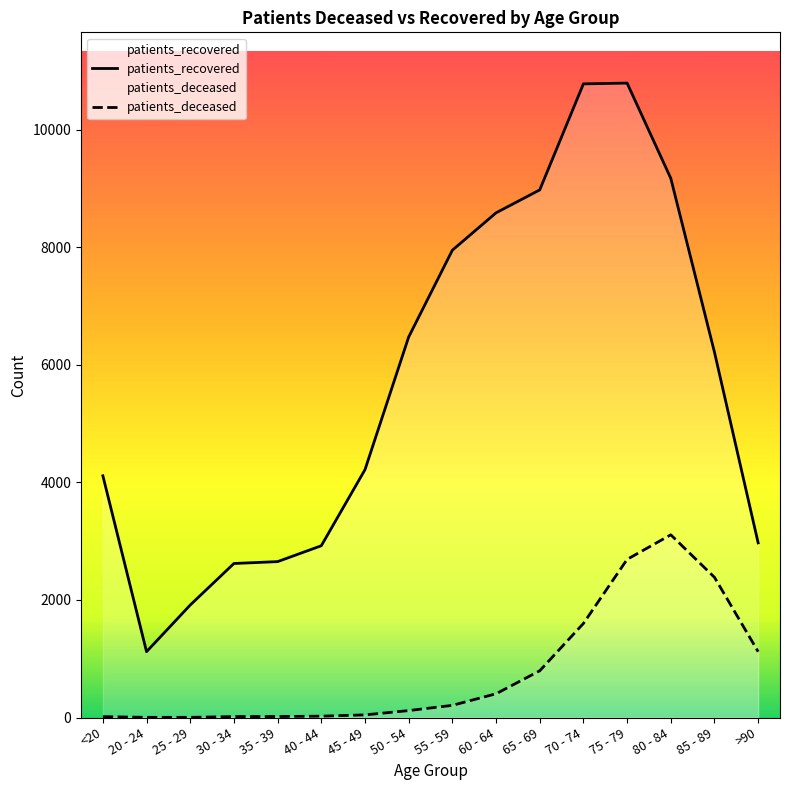

What is the spread (max minus min) of values at <20?

4097